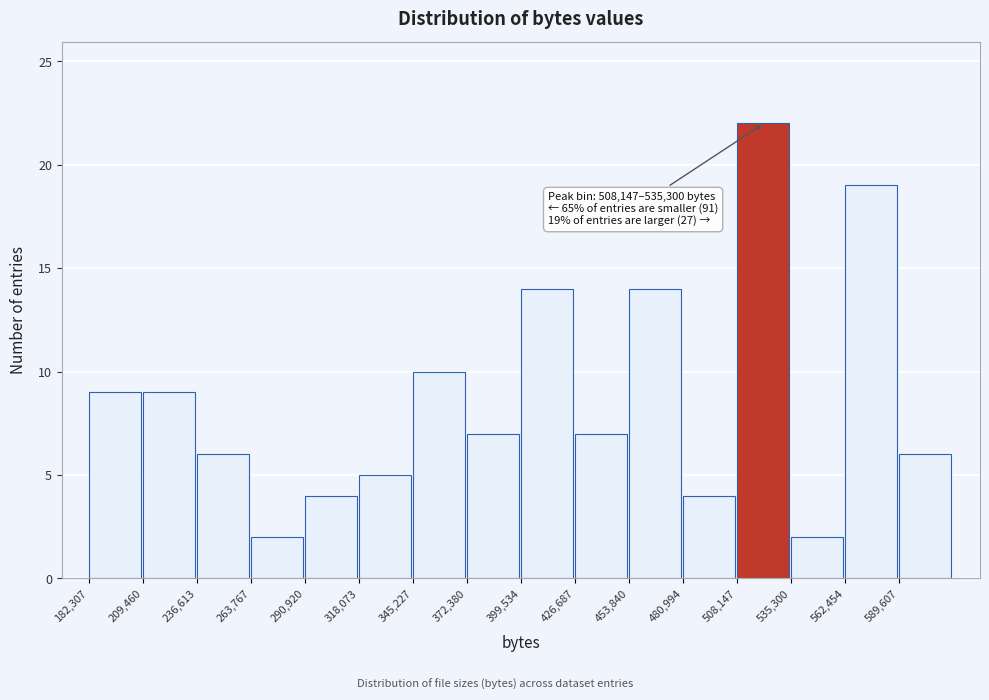

Which range on the x-axis has the tallest bar?

510000 to 535000